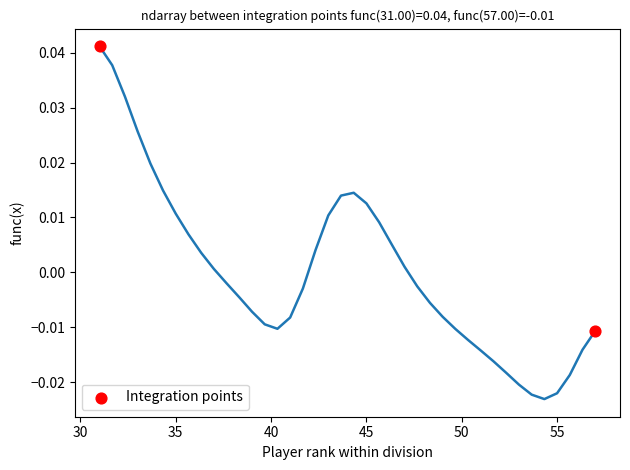

What is the average X value?

44.0